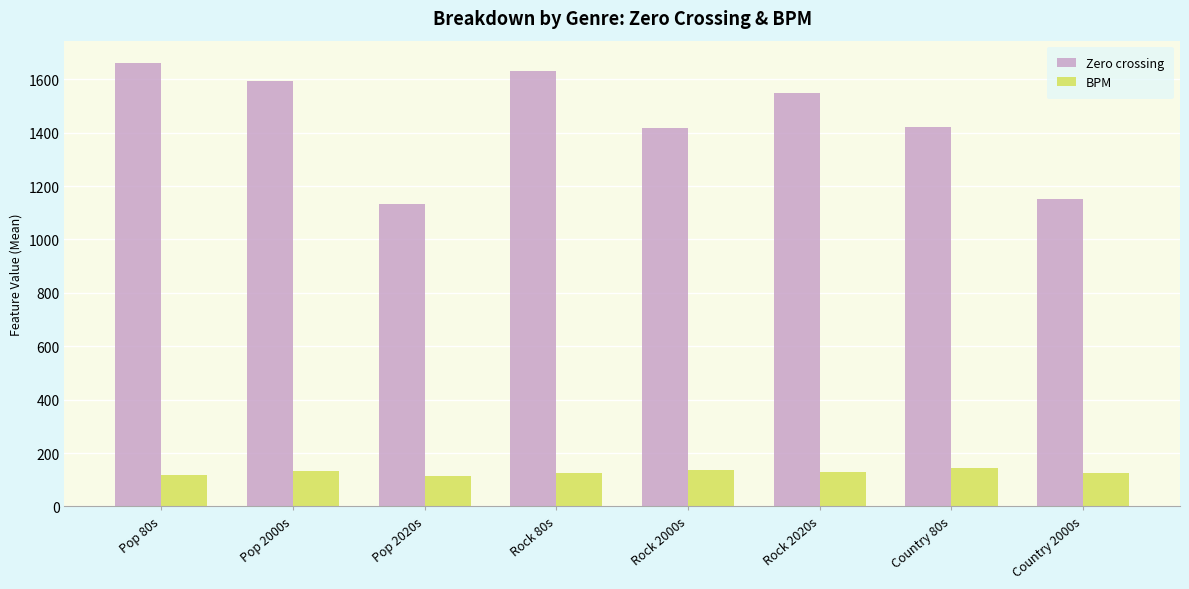

List the series in order of their overall mean, highest first.

Zero crossing, BPM